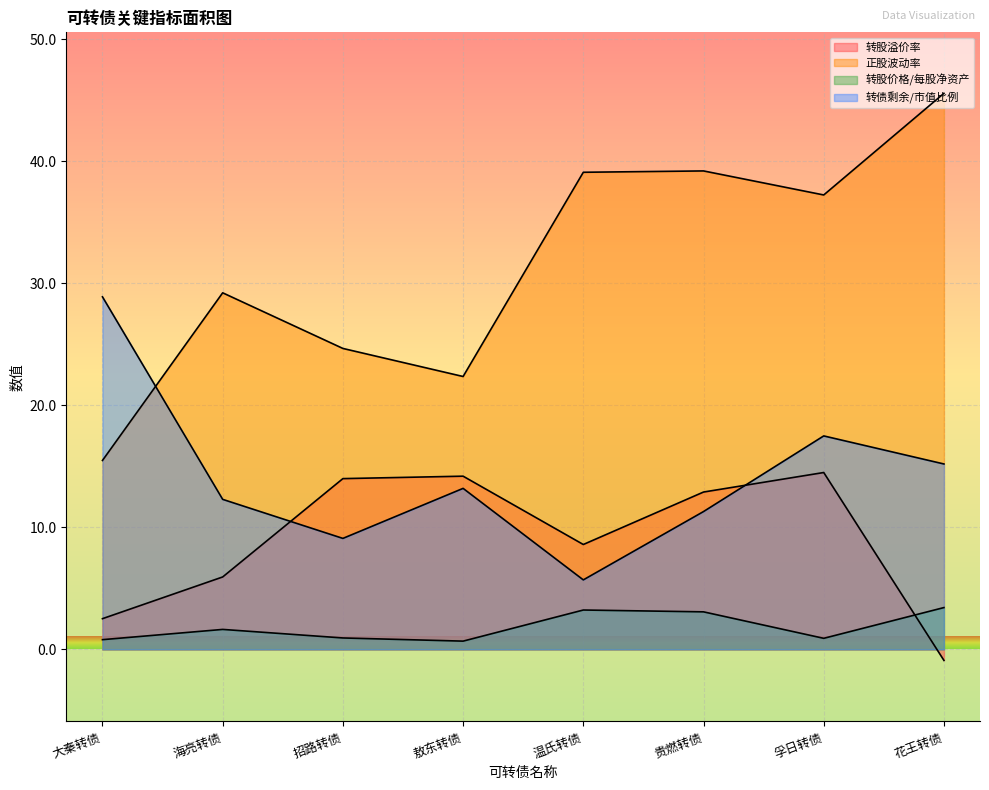

Rank the series by their average value, from lowest to highest.

转股价格/每股净资产, 转股溢价率, 转债剩余/市值比例, 正股波动率